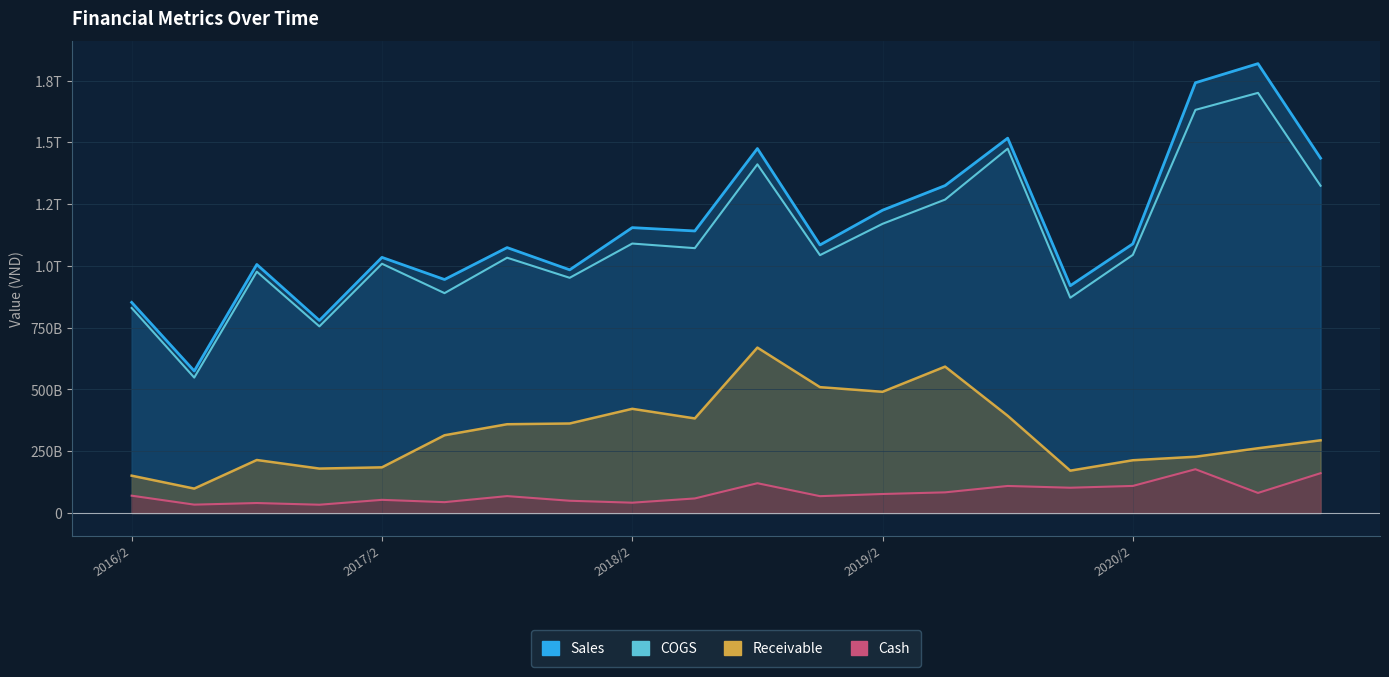

True or false: Sales and Receivable cross at least once.

False